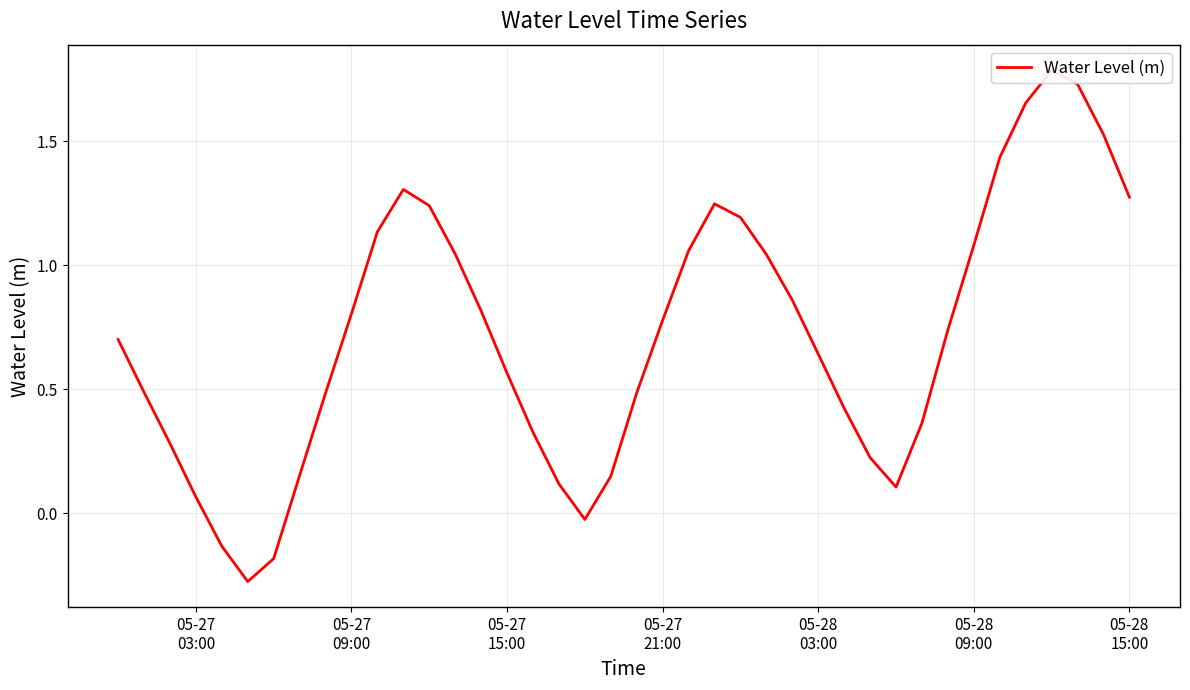

How many values exceed 0?

36